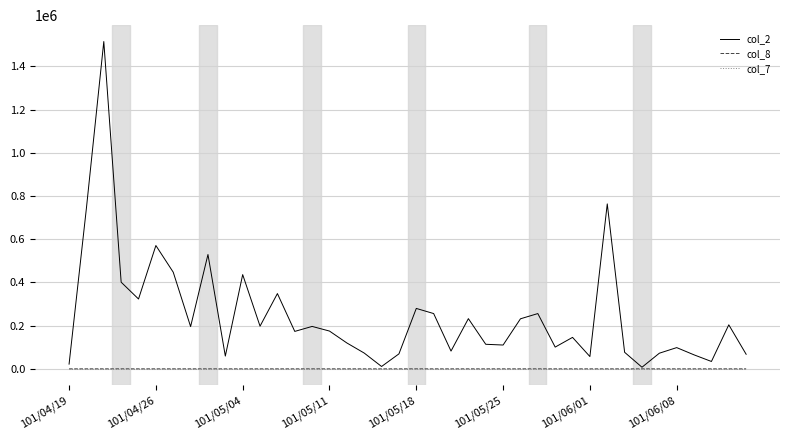

Which series has the widest spread of values?

col_2